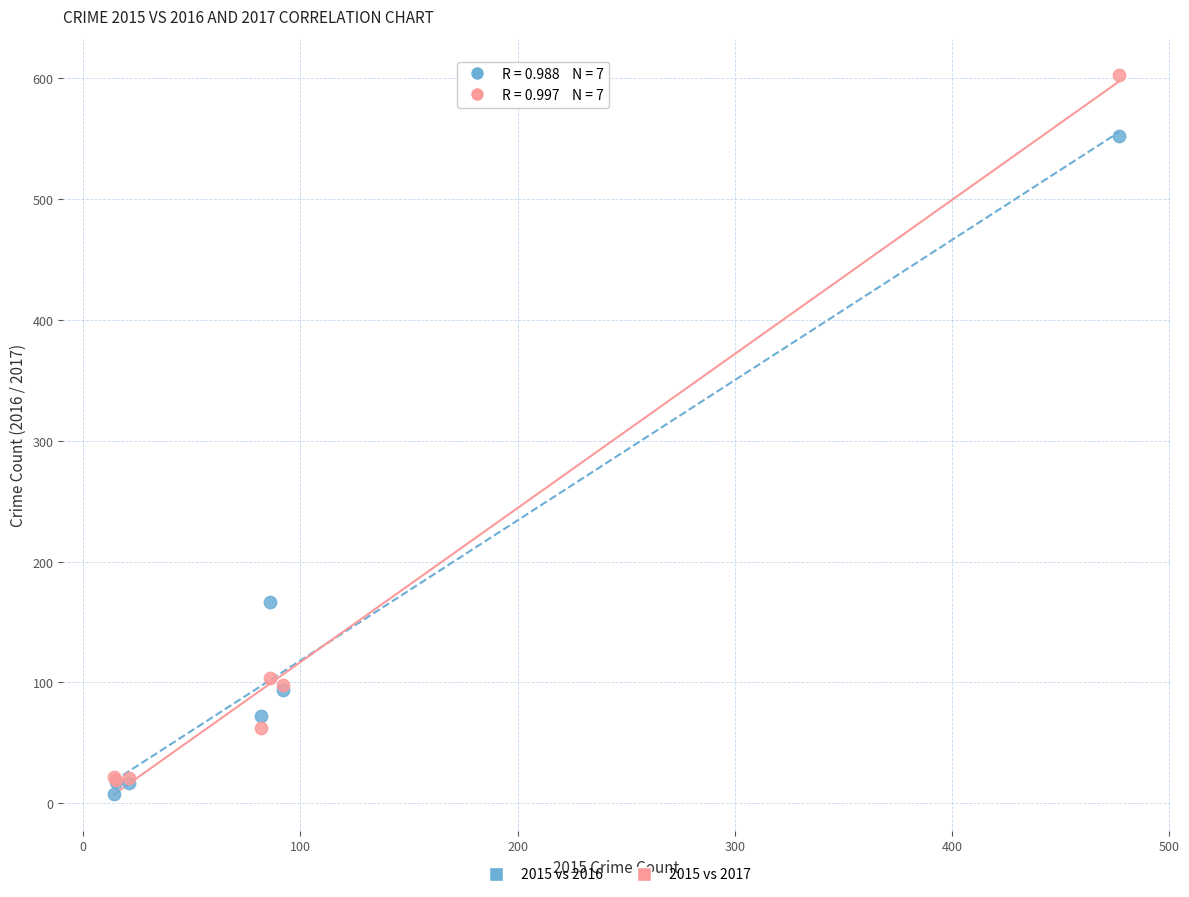

In the 2015 vs 2017 series, what Y value is closest to 311?

104